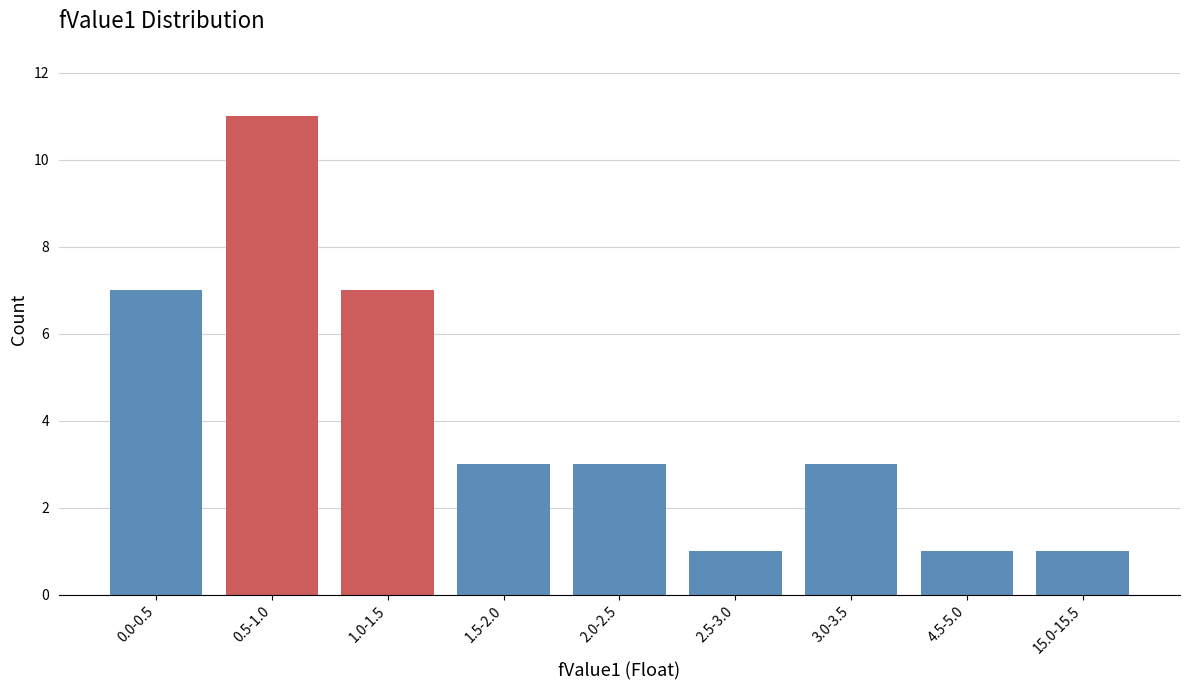

Reading left to right, transcribe all the data shown in this chart.

7	11	7	3	3	1	3	1	1